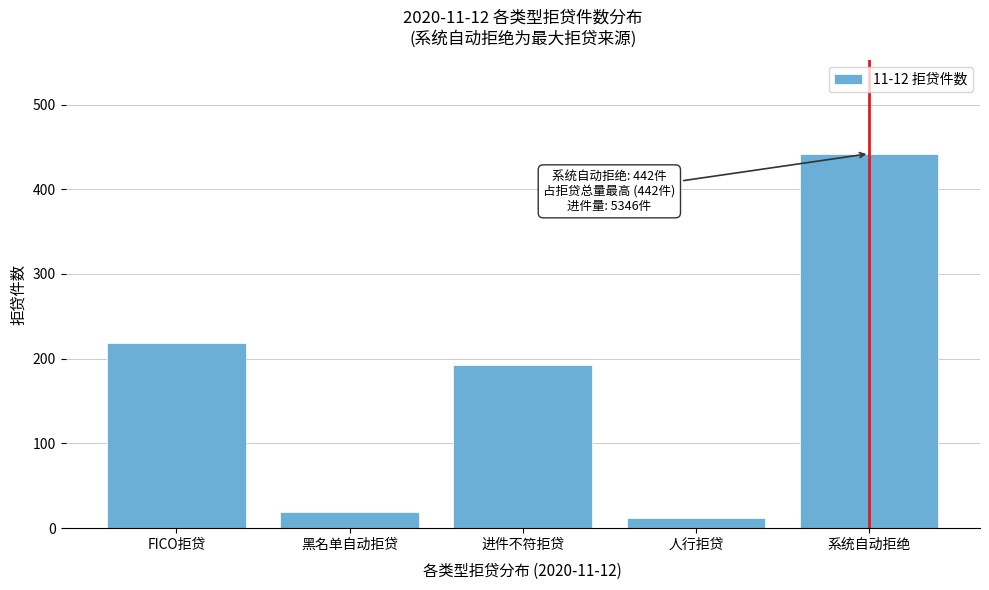

Reading left to right, transcribe all the data shown in this chart.

FICO拒贷=219	黑名单自动拒贷=19	进件不符拒贷=192	人行拒贷=12	系统自动拒绝=442